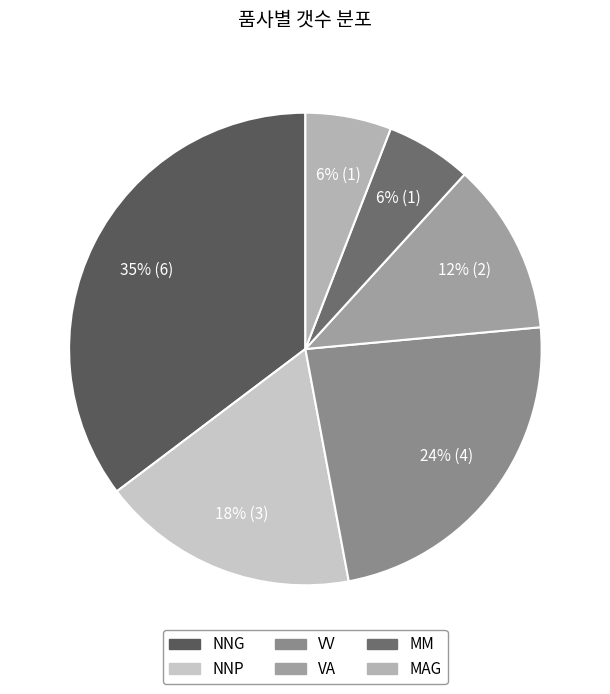

Which slice is the largest?

NNG